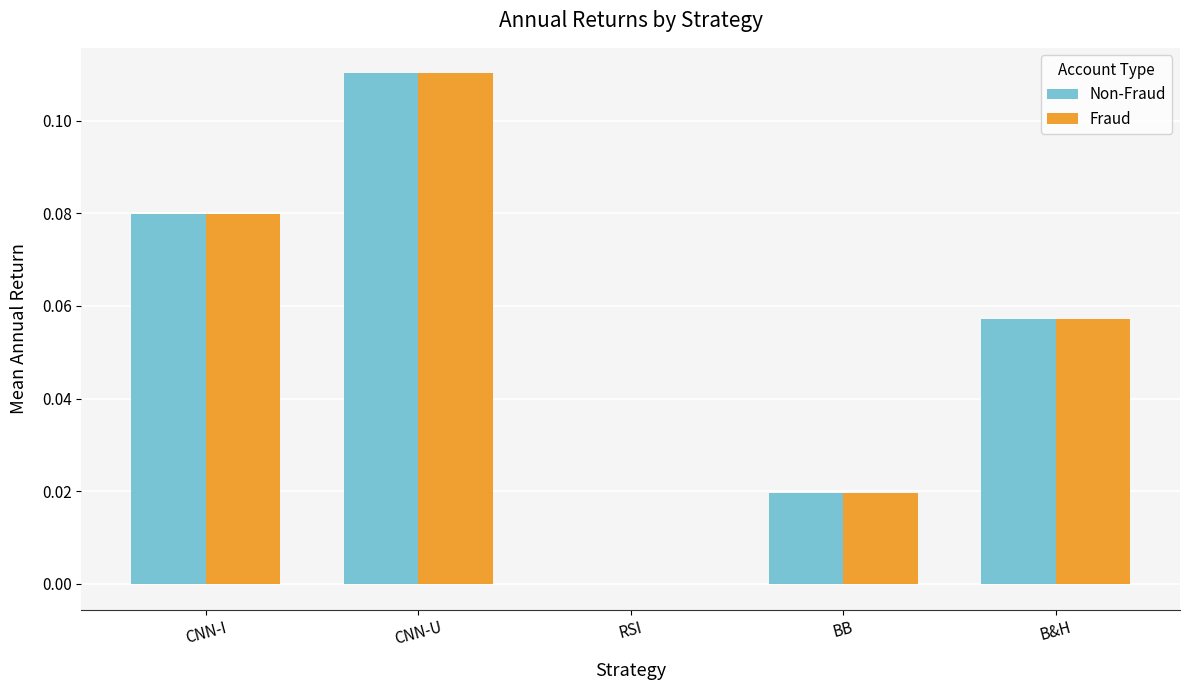

At which label does Fraud reach its peak?

CNN-U